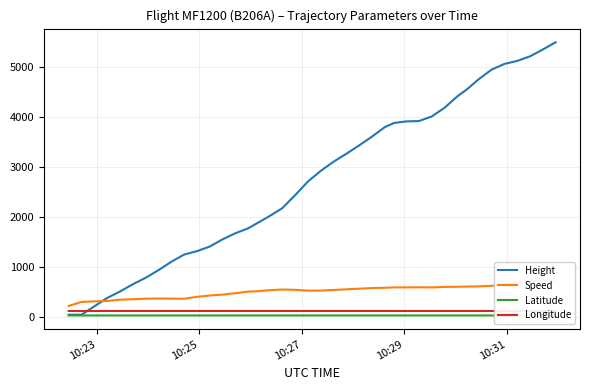

What are all the series names shown in the legend?

Height, Speed, Latitude, Longitude